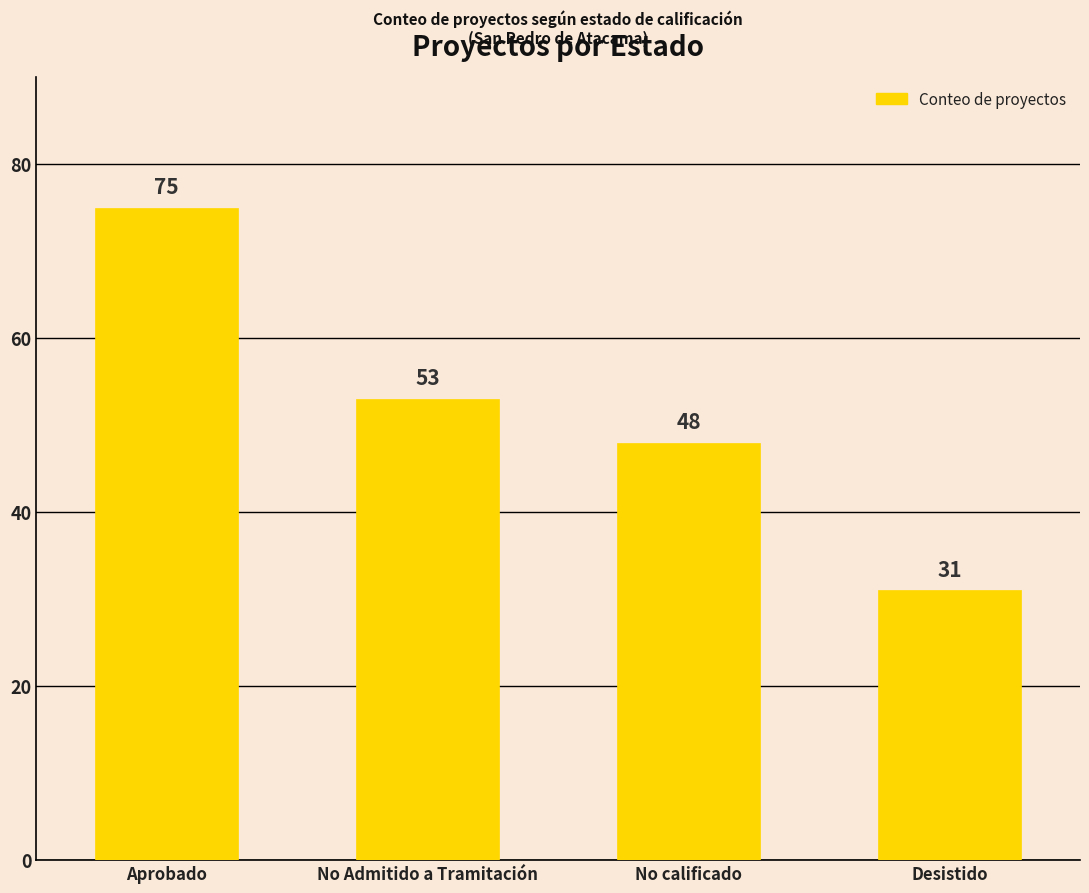

Read the value at No calificado.

48